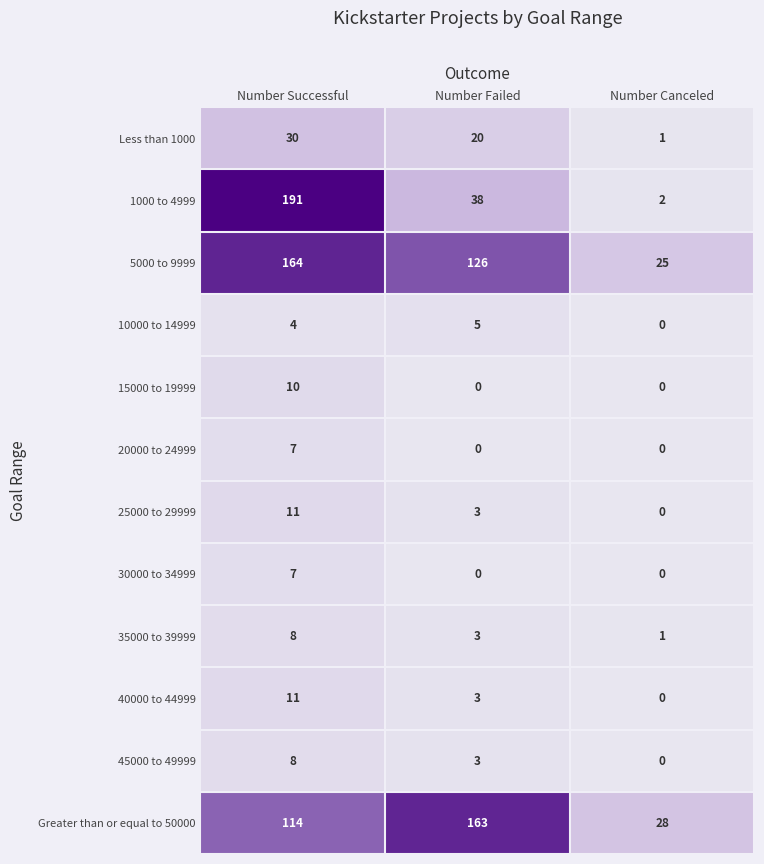

True or false: 1000 to 4999 has a value of 38 at Number Failed.

True